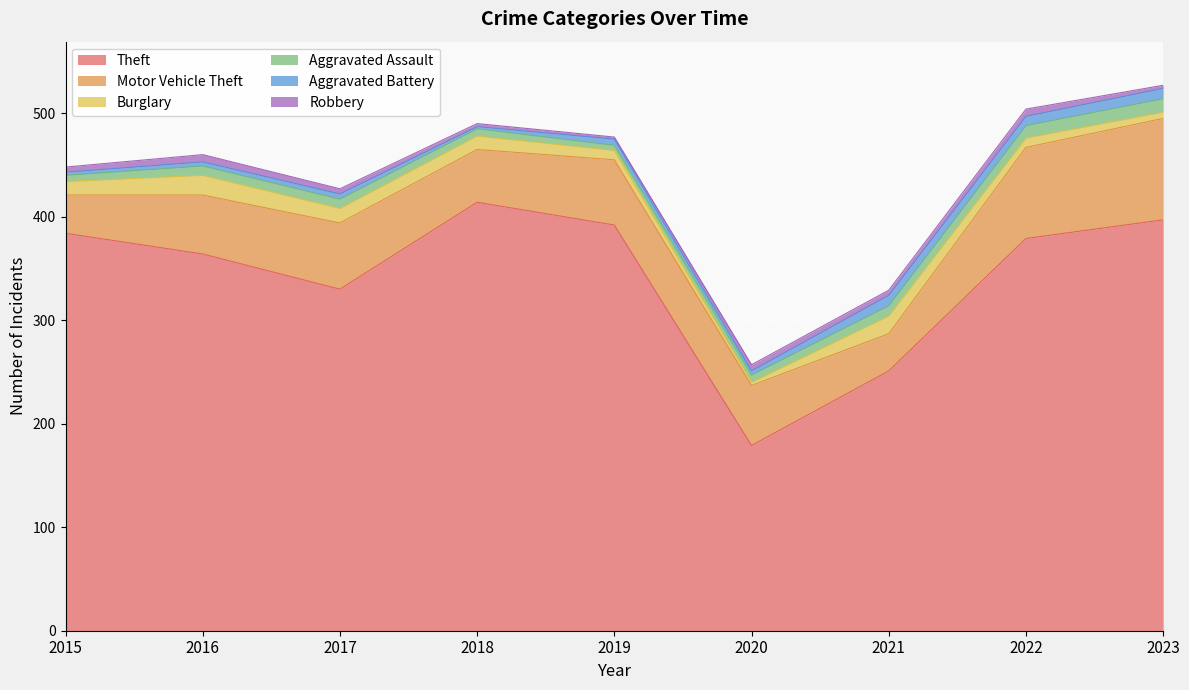

True or false: Theft has more than 1 interior local peaks.

False